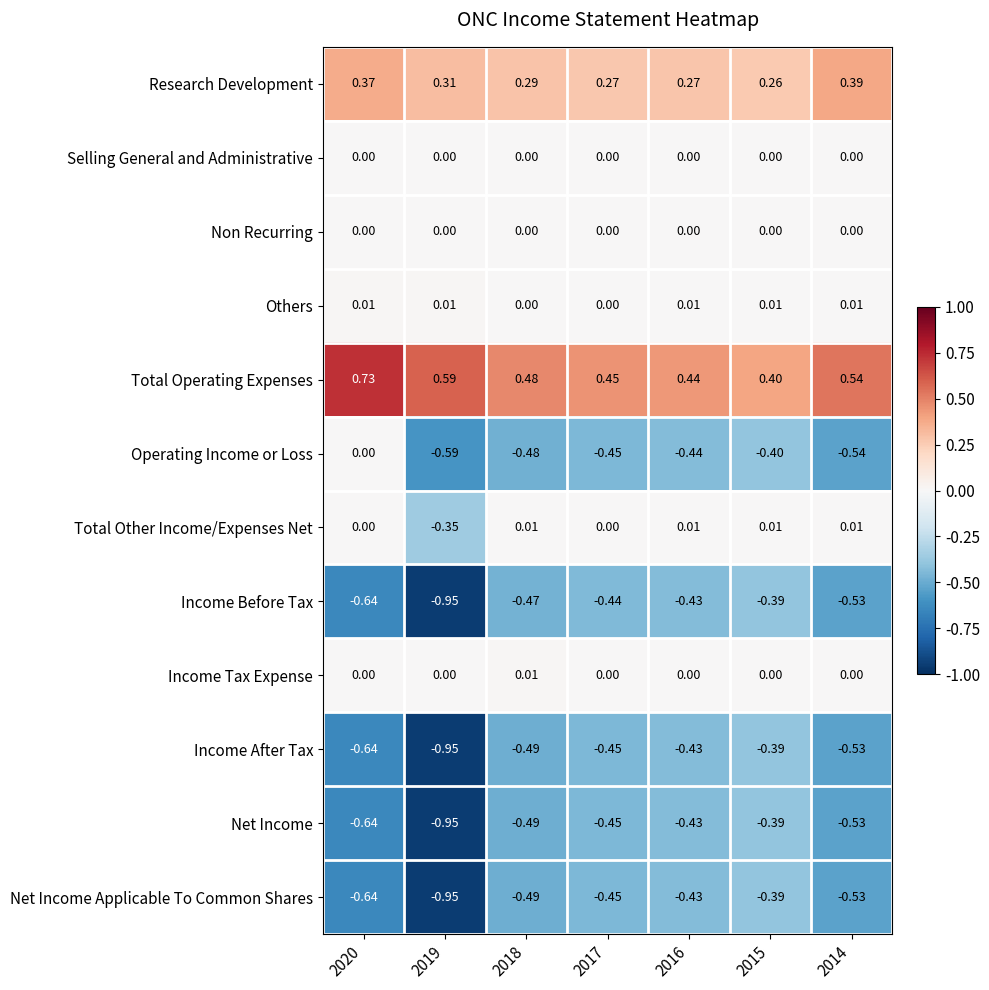

How many distinct data groups are displayed?

12